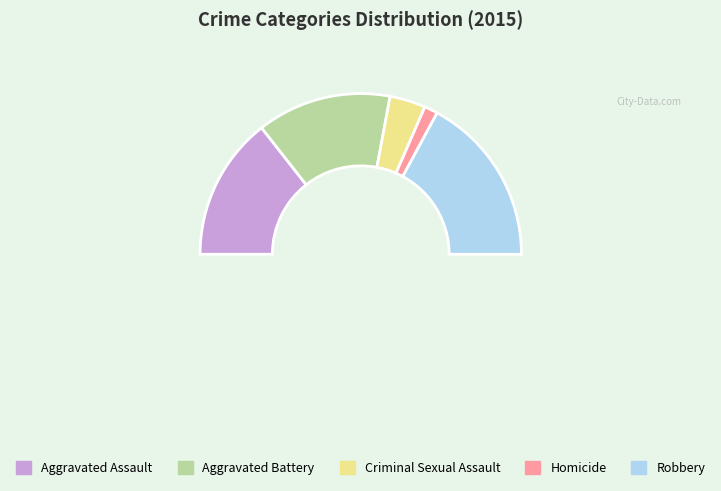

Does Homicide account for over 50% of the chart?

No